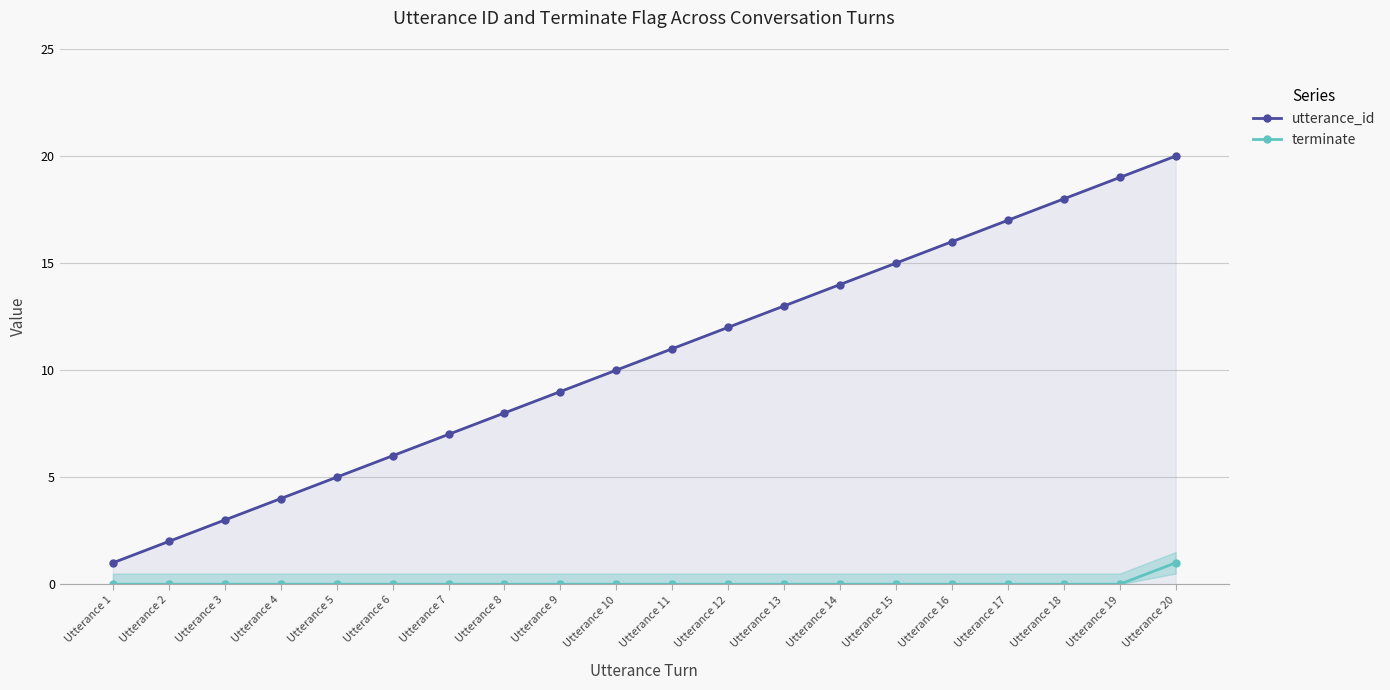

What are all the series names shown in the legend?

utterance_id, terminate